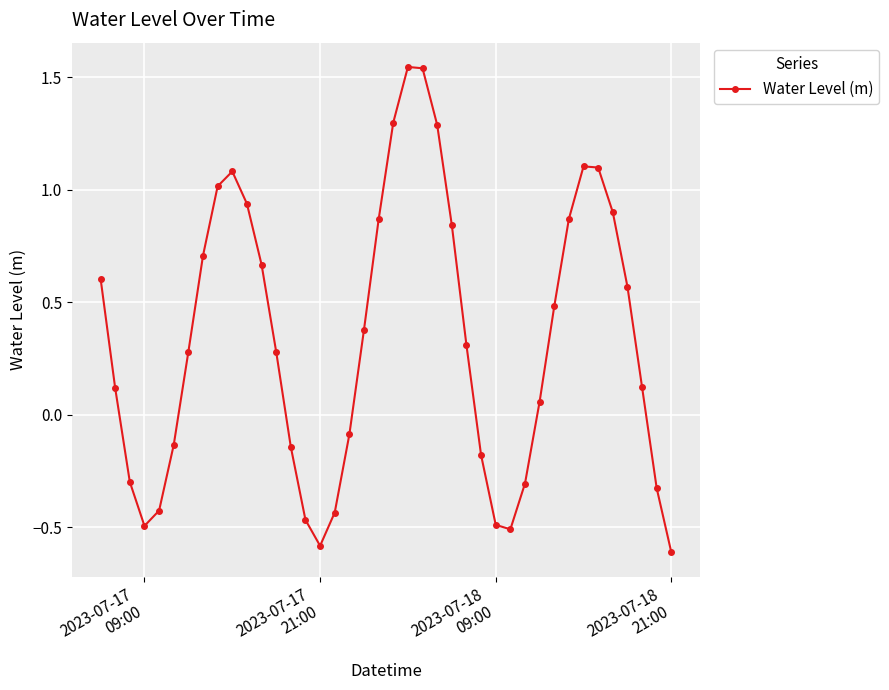

What is the sum of all values?

13.5